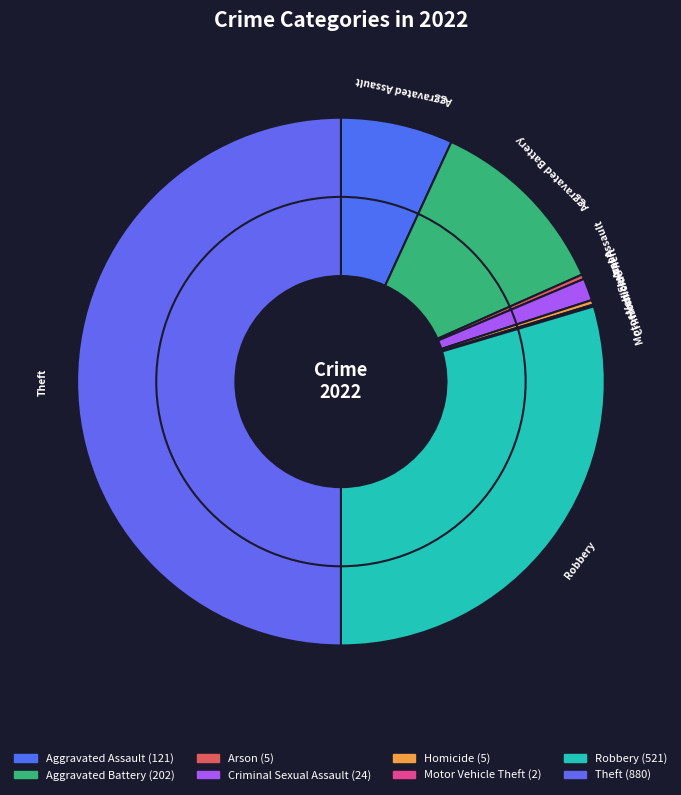

To the nearest percent, what is the difference between the largest and smallest slice percentages?

50%